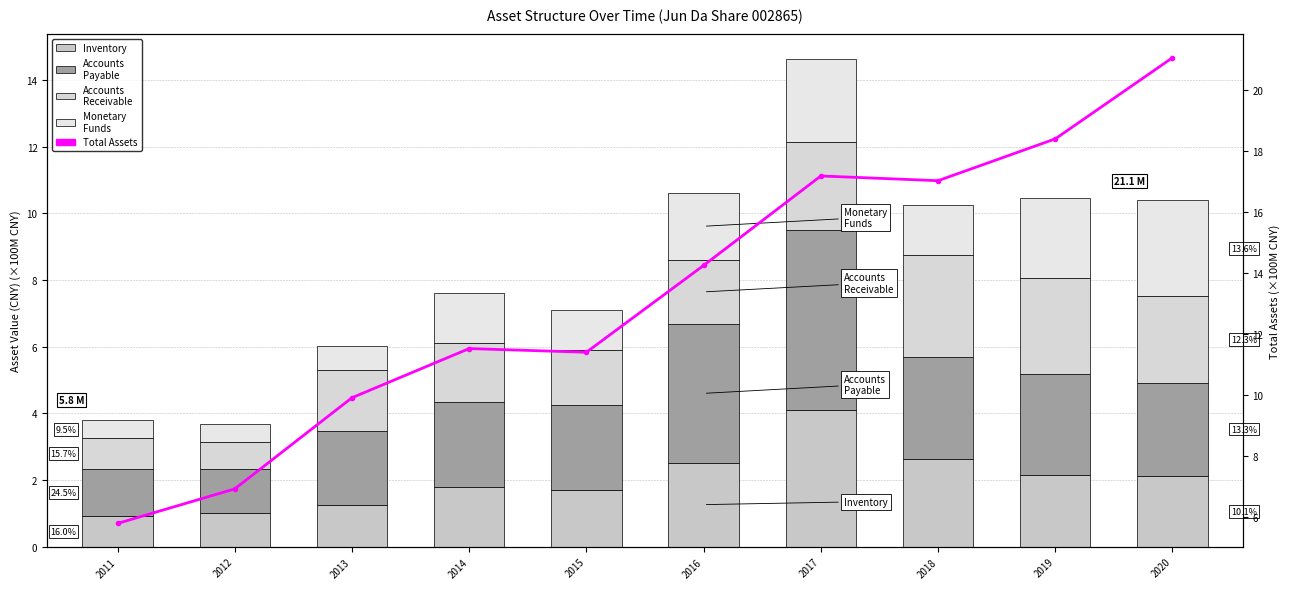

What is the total value across all series at 2011?

9.6